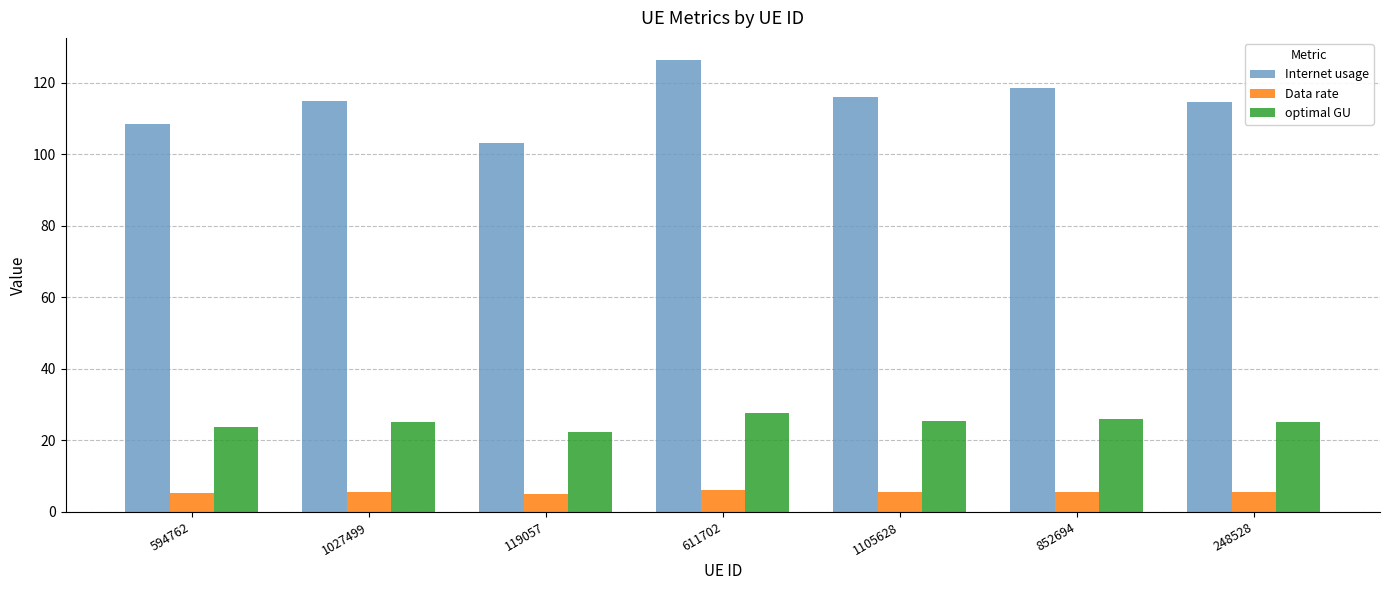

The Internet usage series shows 116.1 at 1105628. True or false?

True